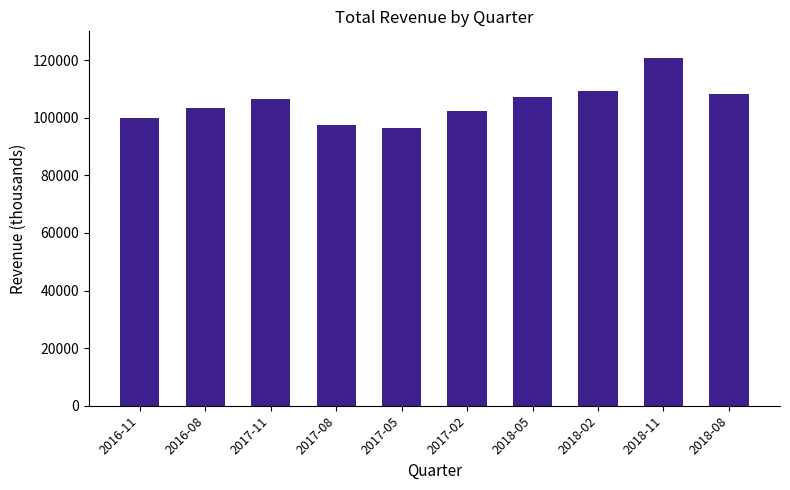

What is the difference between the maximum and minimum values?

24400